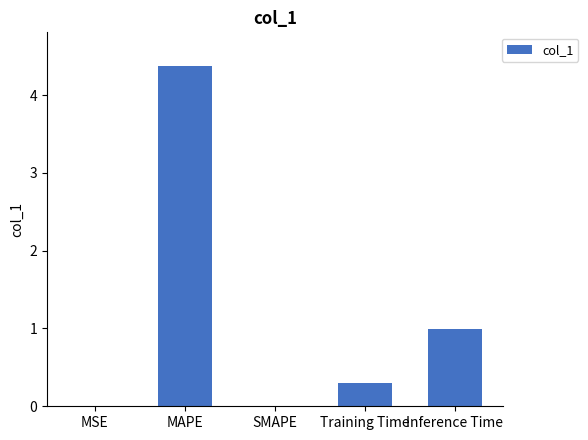

Which has a higher value, MAPE or SMAPE?

MAPE